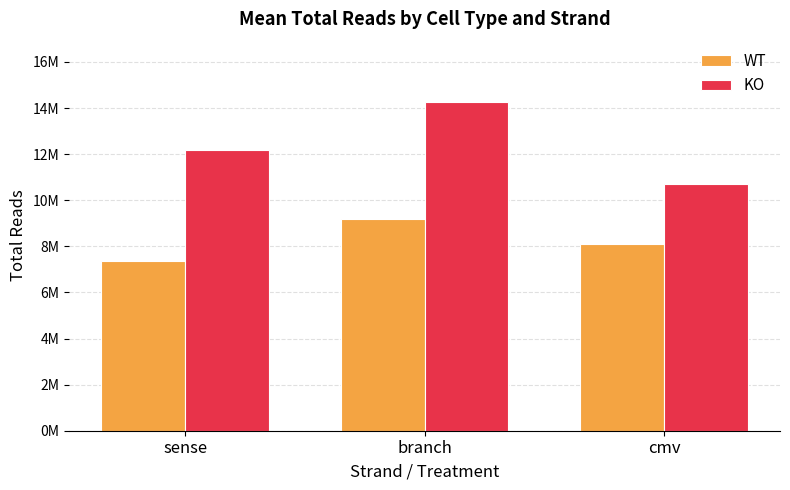

Which category has the highest value in the KO series?

branch